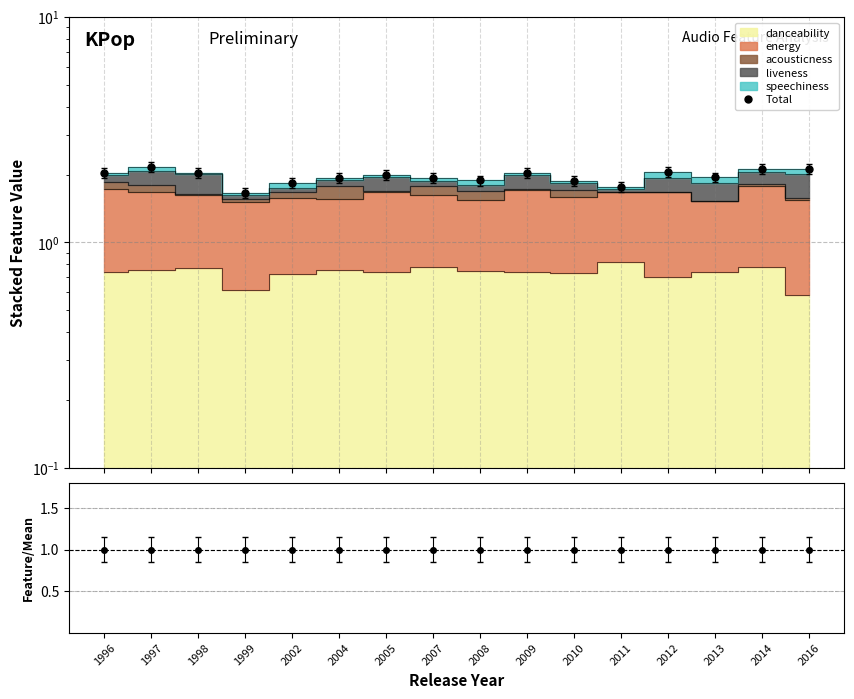

How many series are shown in this chart?

2